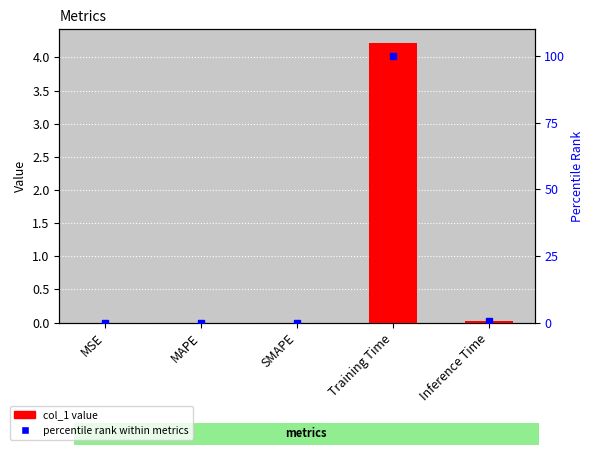

What value does the percentile rank series have at Training Time?

100.0